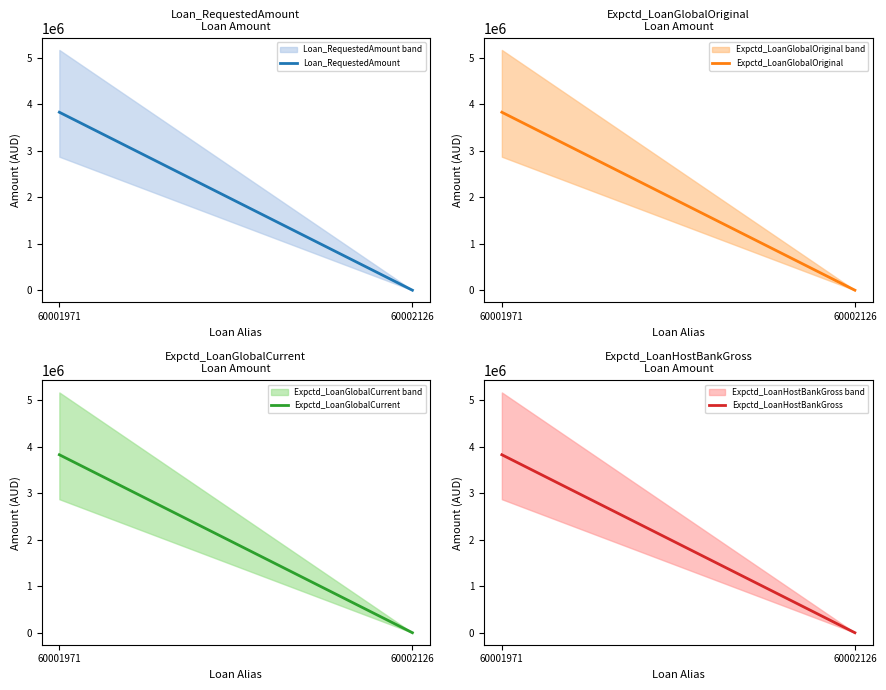

At how many categories does at least one series exceed 2955005?

1